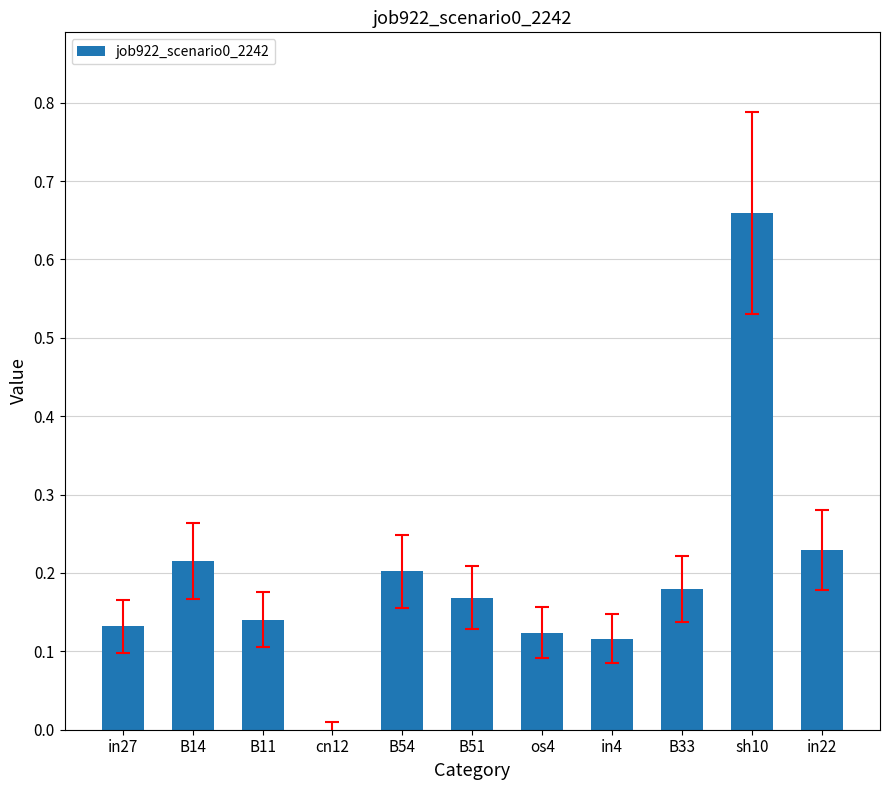

Which category has the highest value across all series?

sh10